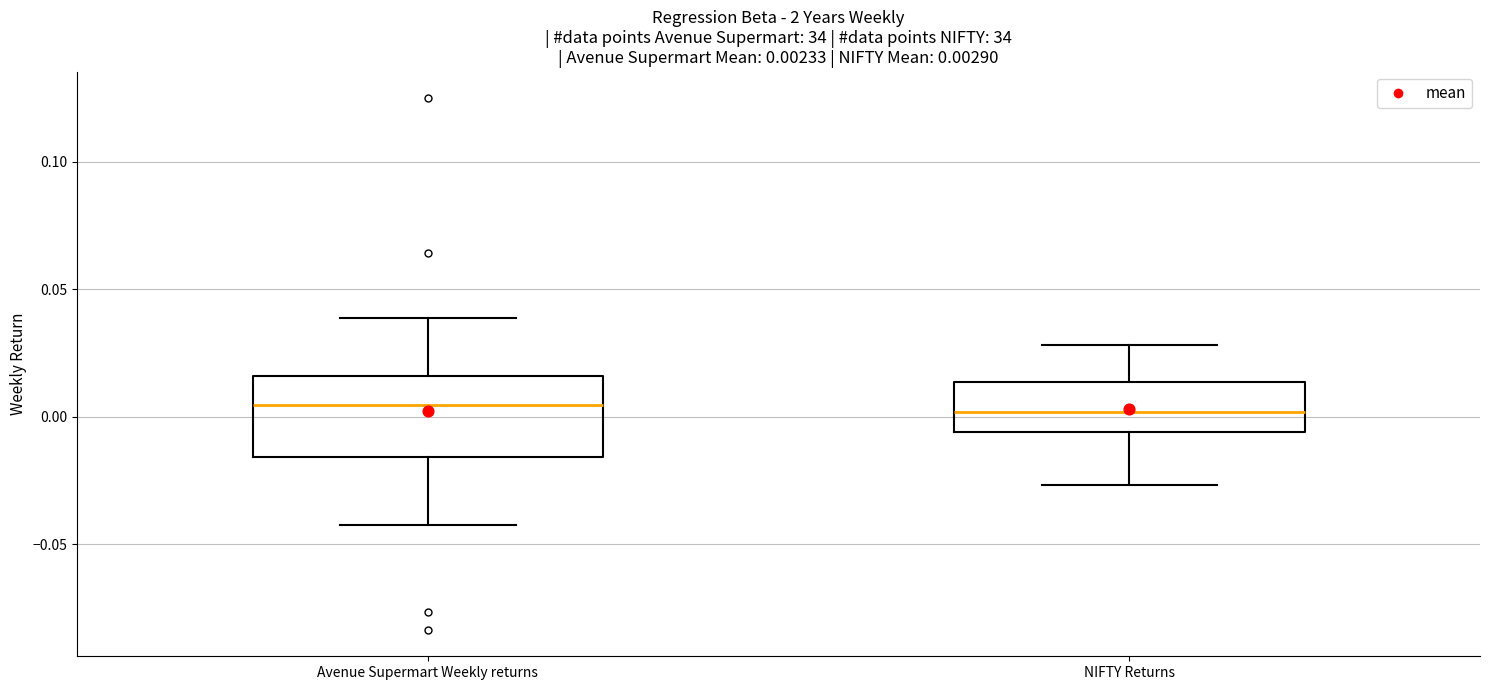

Comparing the boxes themselves (not the whiskers), which one is the tallest?

Avenue Supermart Weekly returns